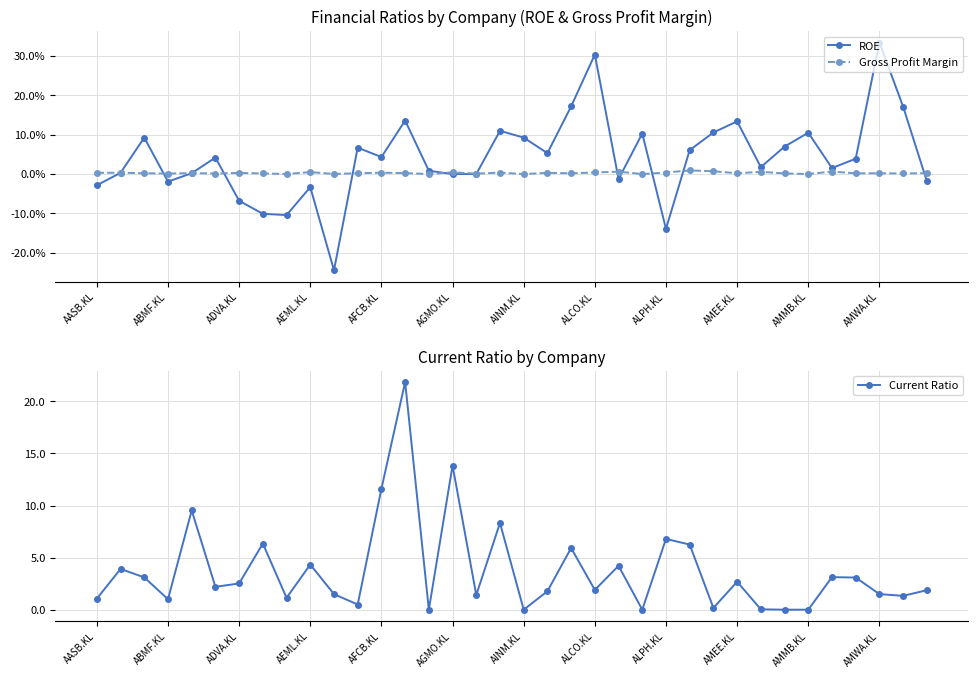

Reading left to right, extract all data points from this chart.

ROE: -2.9	0.3	9.3	-1.9	0.2	4.2	-6.8	-10.1	-10.4	-3.3	-24.4	6.7	4.3	13.6	0.8	0.0	0.0	11.0	9.3	5.3	17.2	30.4	-1.3	10.3	-13.9	6.1	10.6	13.4	1.8	7.0	10.5	1.5	3.9	33.4	17.1	-1.8
Gross Profit Margin: 0.3	0.3	0.2	0.1	0.2	0.1	0.3	0.2	0.0	0.5	0.0	0.2	0.3	0.3	0.0	0.4	0.1	0.4	0.0	0.3	0.2	0.4	0.6	0.0	0.4	0.9	0.7	0.2	0.6	0.2	0.0	0.6	0.2	0.2	0.1	0.2
Current Ratio: 1.1	3.9	3.1	1.0	9.5	2.2	2.5	6.4	1.1	4.3	1.5	0.5	11.6	21.9	0.0	13.8	1.4	8.3	0.0	1.8	5.9	1.9	4.2	0.0	6.8	6.3	0.2	2.7	0.0	0.0	0.0	3.1	3.1	1.5	1.3	1.9